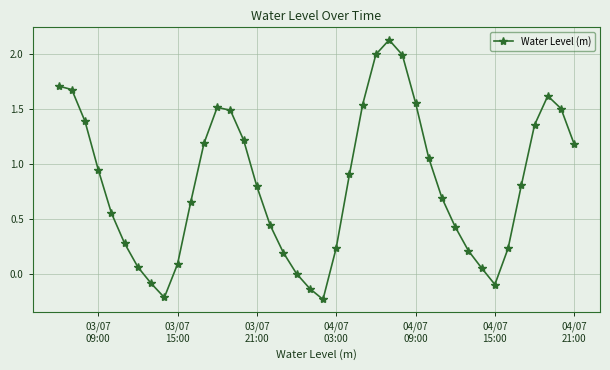

True or false: the data has more than 1 interior local peaks.

True